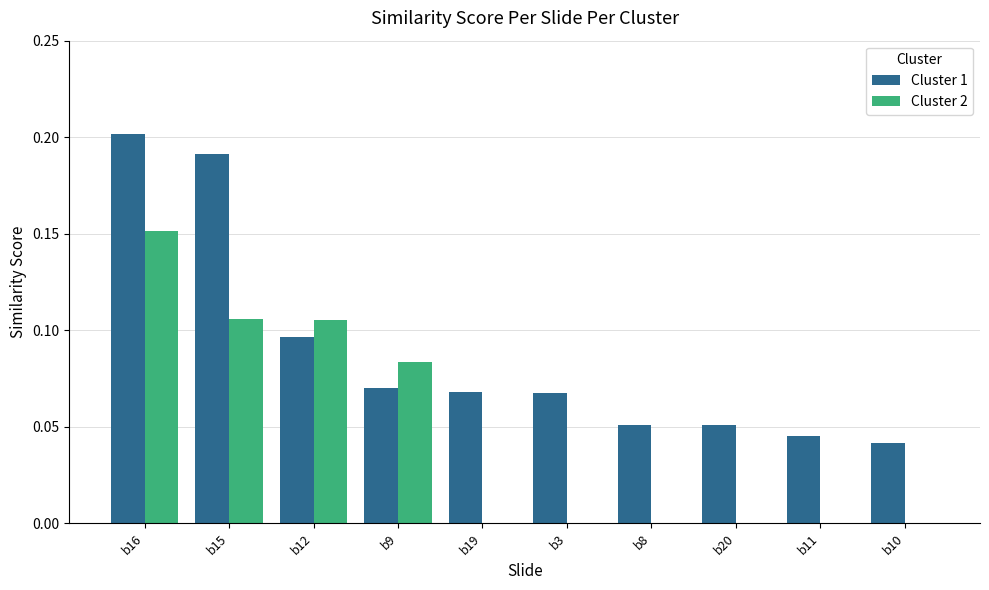

Which category has the highest value in the Cluster 1 series?

b16